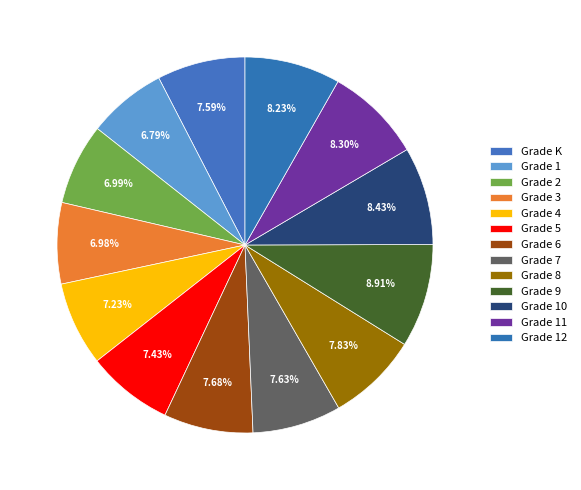

Count the number of slices in the pie.

13